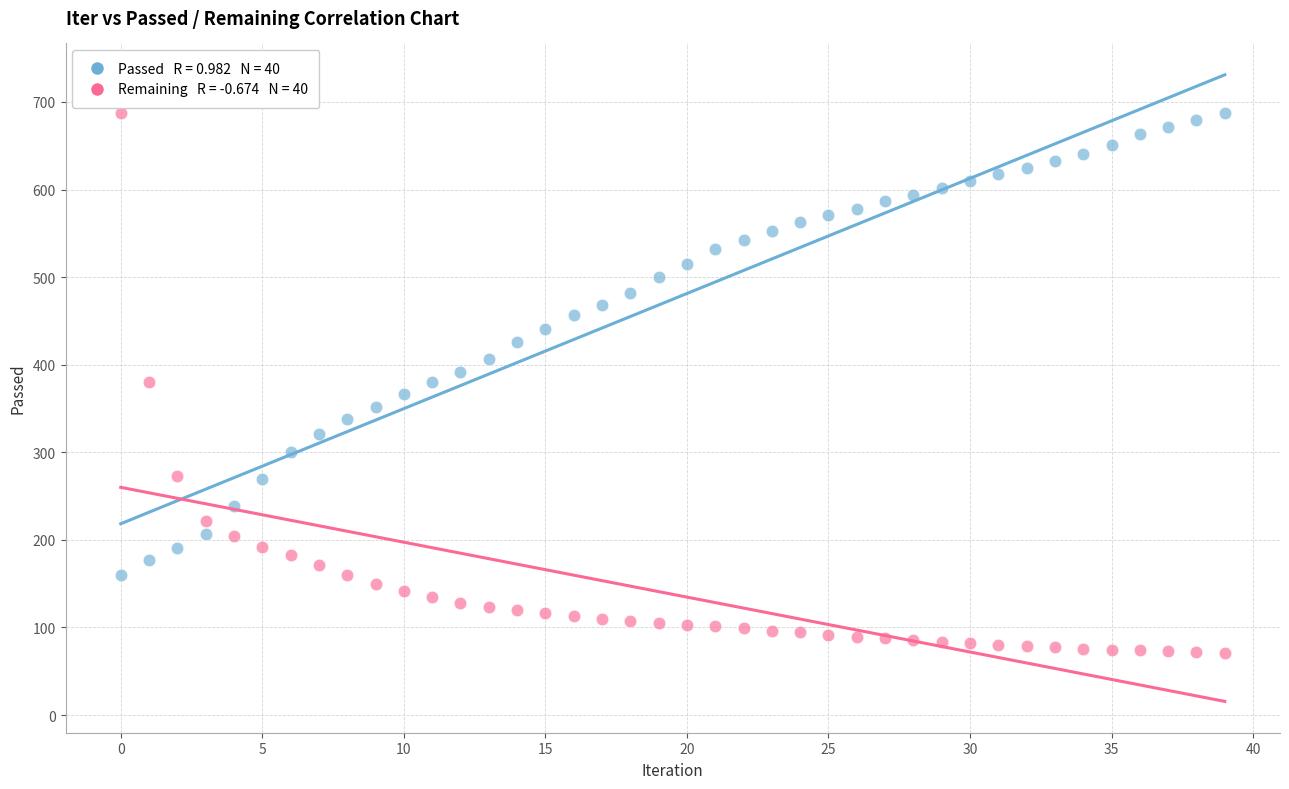

Across all data points, what is the range of Y values (max minus min)?

616.2